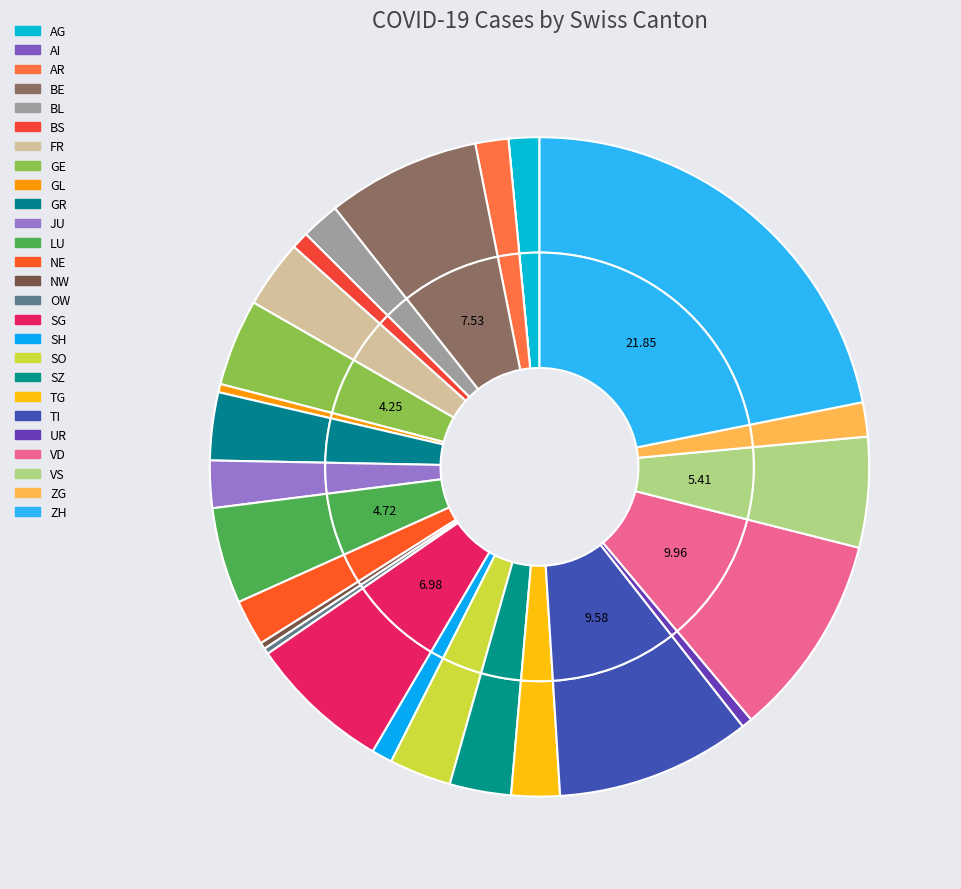

What is the change in value from SH to ZH?

+720